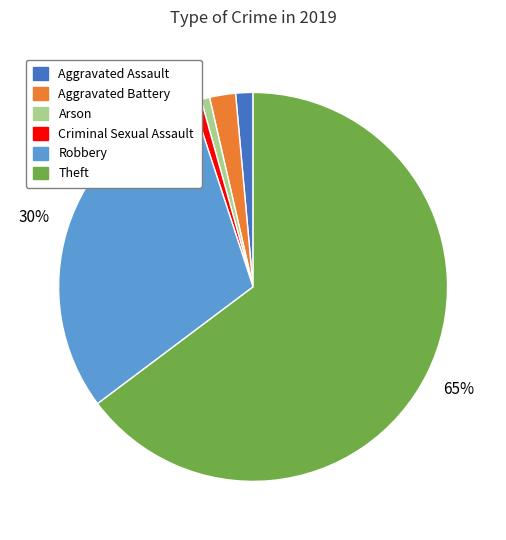

To the nearest percent, what is the difference between the largest and smallest slice percentages?

64%